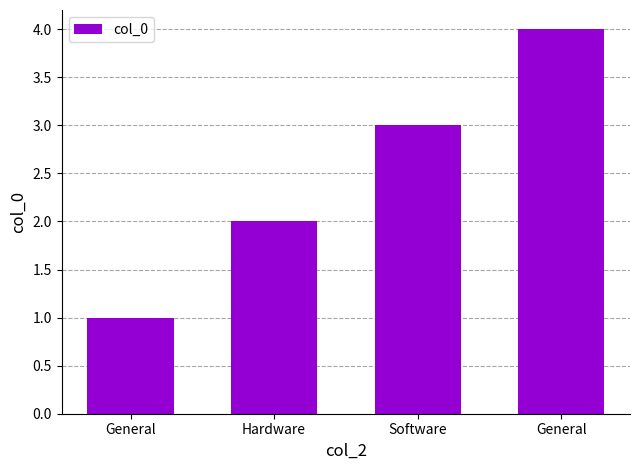

What is the minimum value shown in the chart?

1